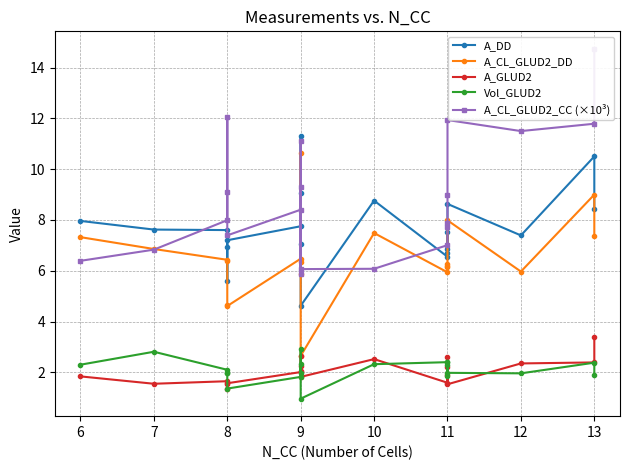

In A_CL_GLUD2_CC (×10³), how many points are higher than both neighbors (excluding endpoints)?

4